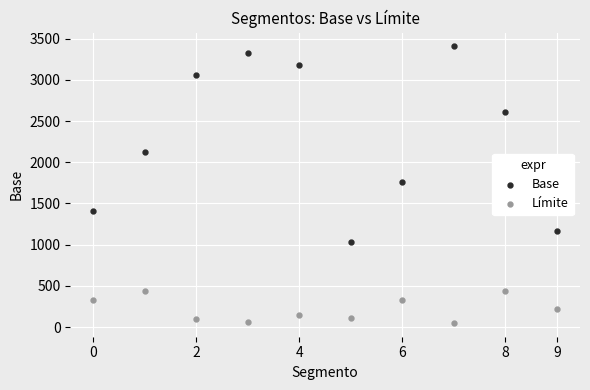

Which series reaches the minimum Y coordinate?

Límite